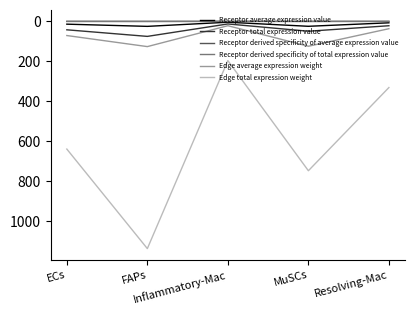

What is the lowest value of the Edge total expression weight series?

196.7